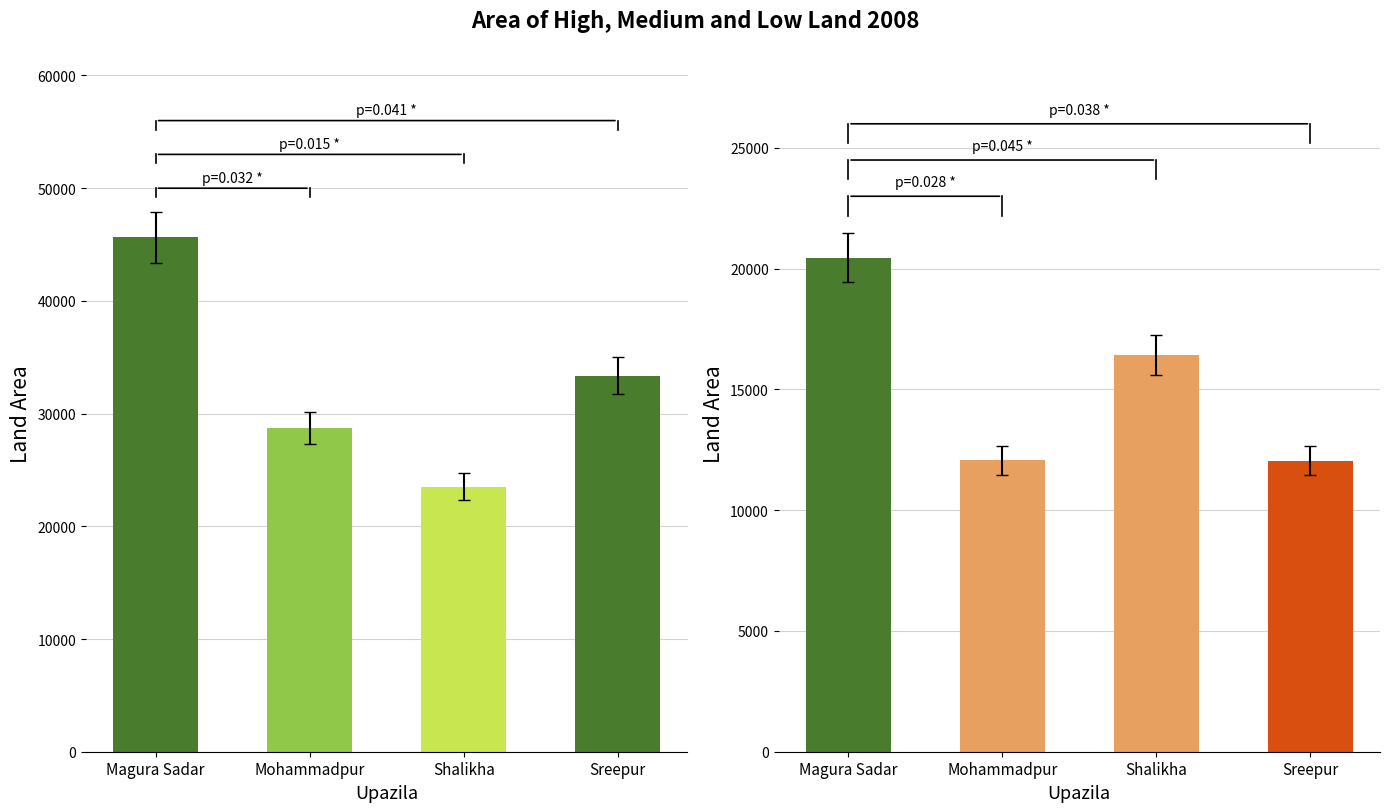

True or false: High land has a value of 33380 at Sreepur.

True